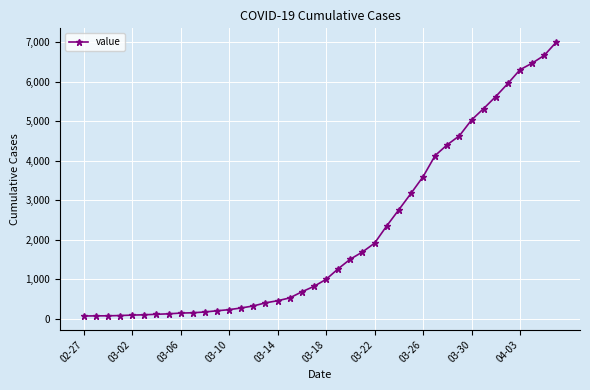

What is the difference between the second highest and second lowest values?

6596